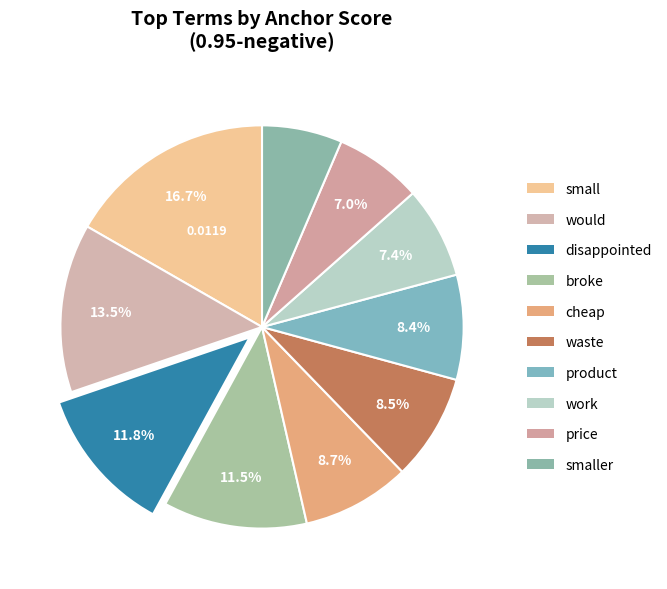

Which category has the smallest portion of the pie?

smaller